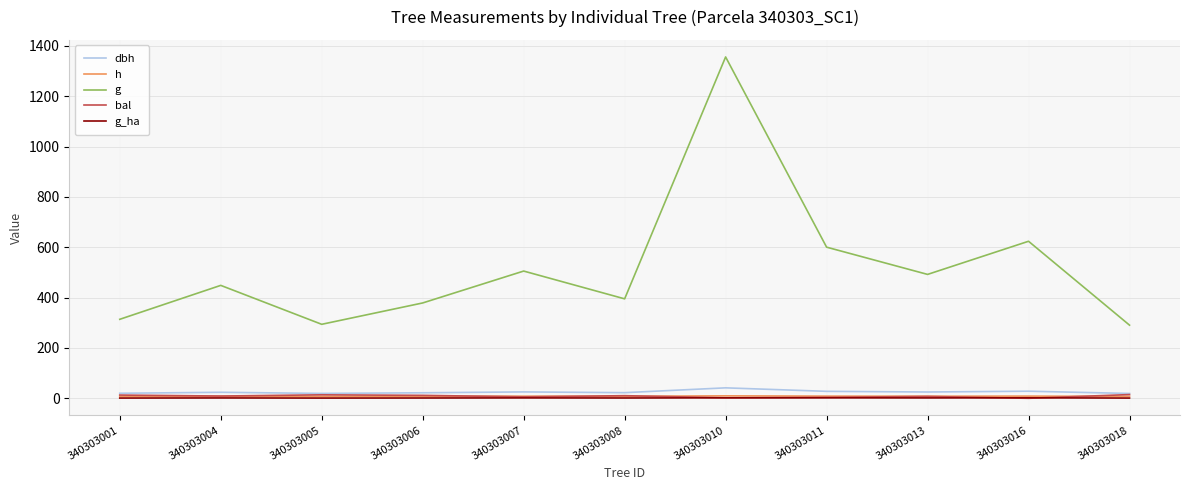

In bal, how many points are lower than both neighbors (excluding endpoints)?

4